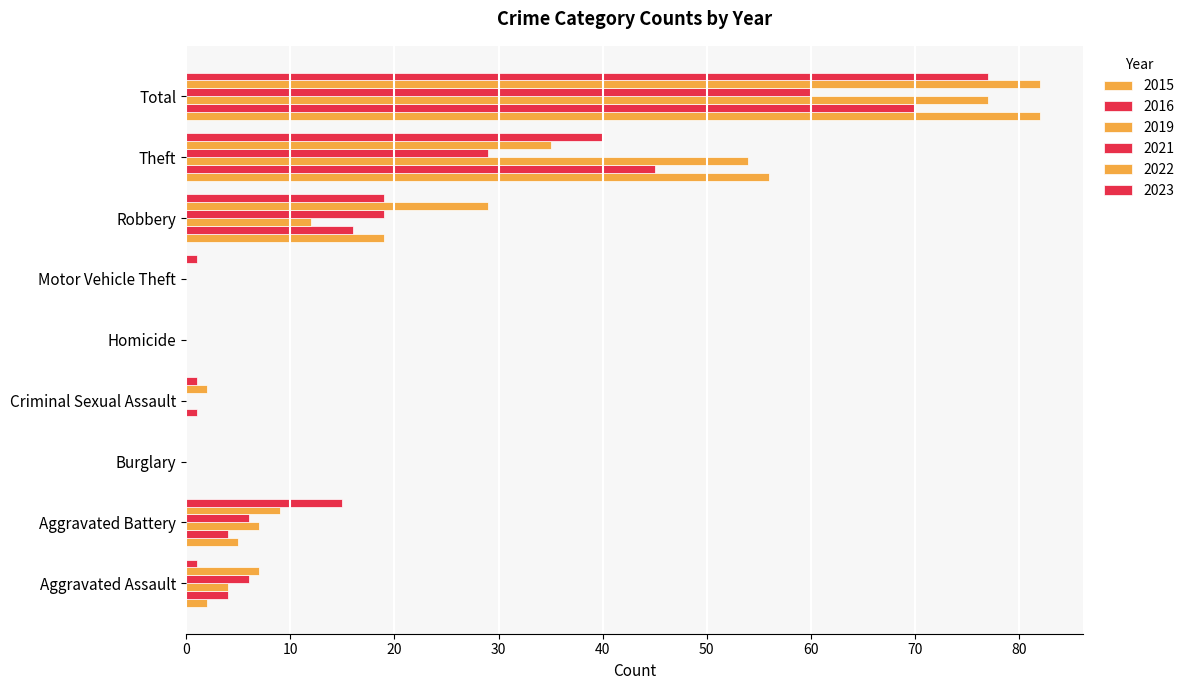

Reading left to right, what are all the values shown in this chart?

2021: Aggravated Assault=6	Aggravated Battery=6	Burglary=0	Criminal Sexual Assault=0	Homicide=0	Motor Vehicle Theft=0	Robbery=19	Theft=29	Total=60
2022: Aggravated Assault=7	Aggravated Battery=9	Burglary=0	Criminal Sexual Assault=2	Homicide=0	Motor Vehicle Theft=0	Robbery=29	Theft=35	Total=82
2019: Aggravated Assault=4	Aggravated Battery=7	Burglary=0	Criminal Sexual Assault=0	Homicide=0	Motor Vehicle Theft=0	Robbery=12	Theft=54	Total=77
2023: Aggravated Assault=1	Aggravated Battery=15	Burglary=0	Criminal Sexual Assault=1	Homicide=0	Motor Vehicle Theft=1	Robbery=19	Theft=40	Total=77
2016: Aggravated Assault=4	Aggravated Battery=4	Burglary=0	Criminal Sexual Assault=1	Homicide=0	Motor Vehicle Theft=0	Robbery=16	Theft=45	Total=70
2015: Aggravated Assault=2	Aggravated Battery=5	Burglary=0	Criminal Sexual Assault=0	Homicide=0	Motor Vehicle Theft=0	Robbery=19	Theft=56	Total=82